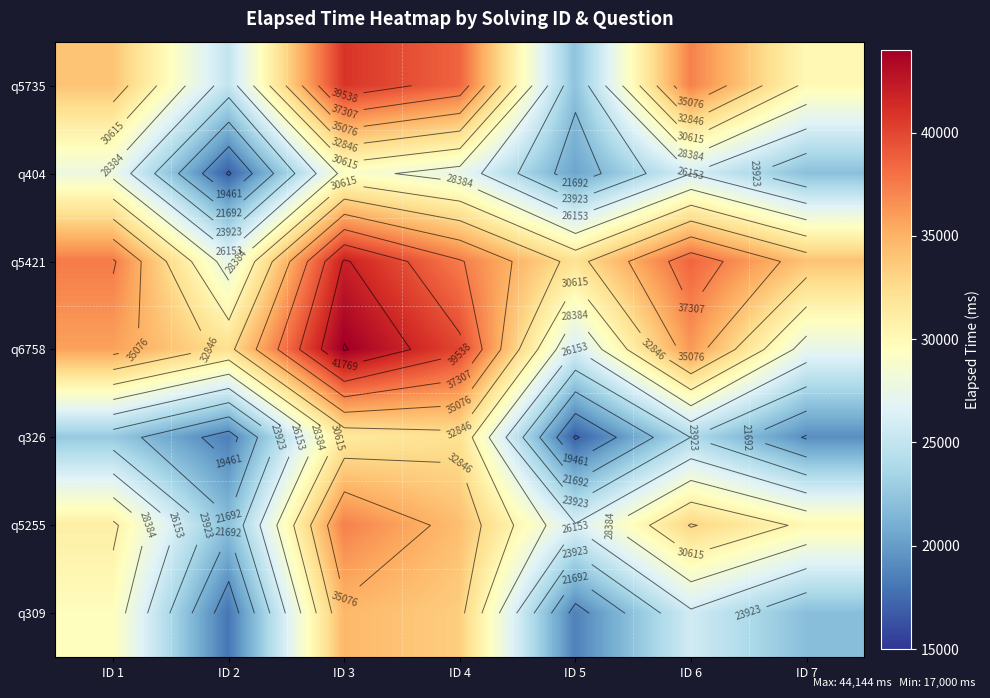

How many data points in q5735 are less than 34000?

3